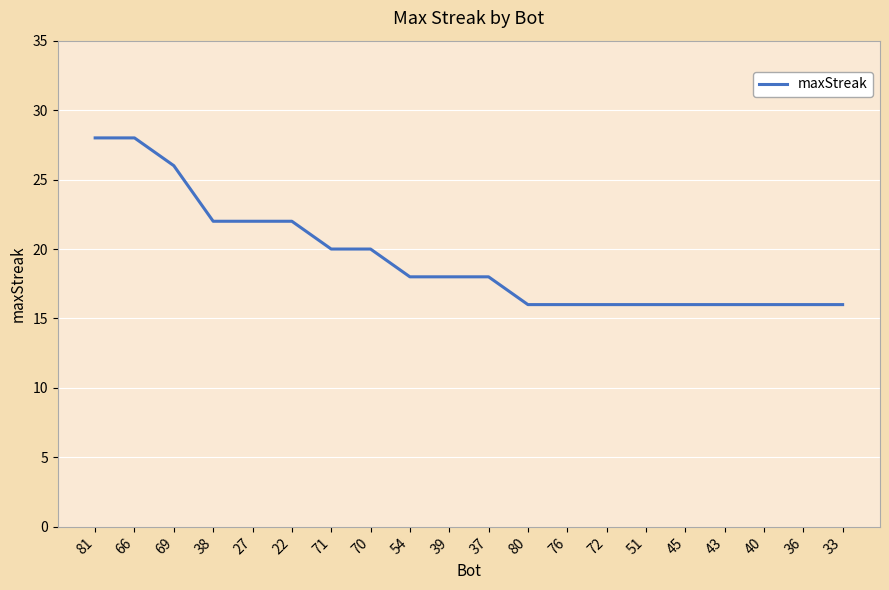

Reading left to right, transcribe all the data shown in this chart.

28	28	26	22	22	22	20	20	18	18	18	16	16	16	16	16	16	16	16	16